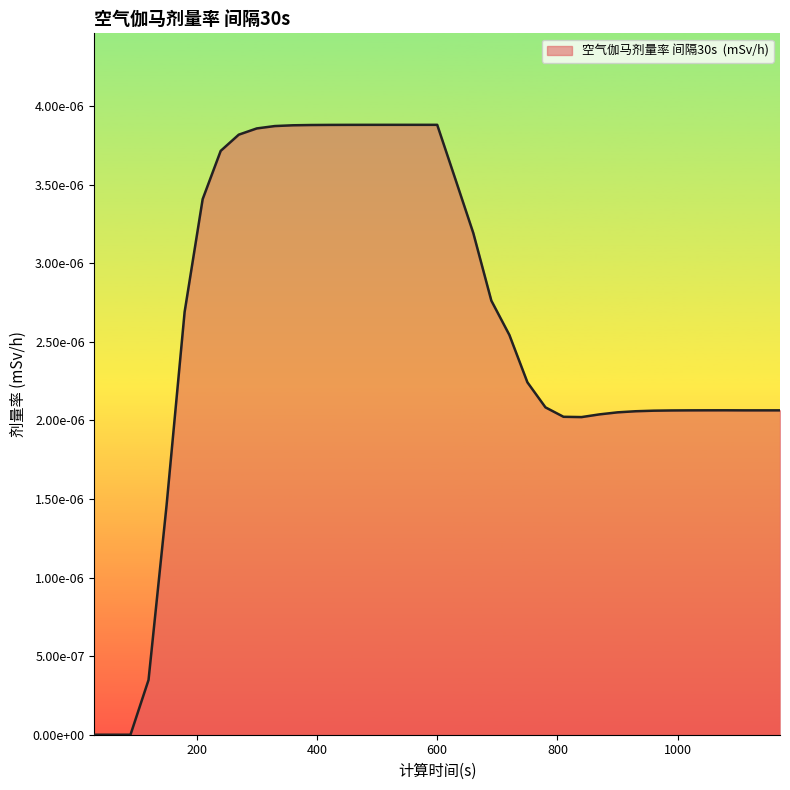

Rank the categories by value from lowest to highest.

30, 60, 90, 120, 150, 840, 810, 870, 900, 930, 960, 990, 1020, 1110, 1140, 1170, 1050, 1080, 780, 750, 720, 180, 690, 660, 210, 630, 240, 270, 300, 330, 360, 390, 420, 450, 480, 510, 540, 570, 600